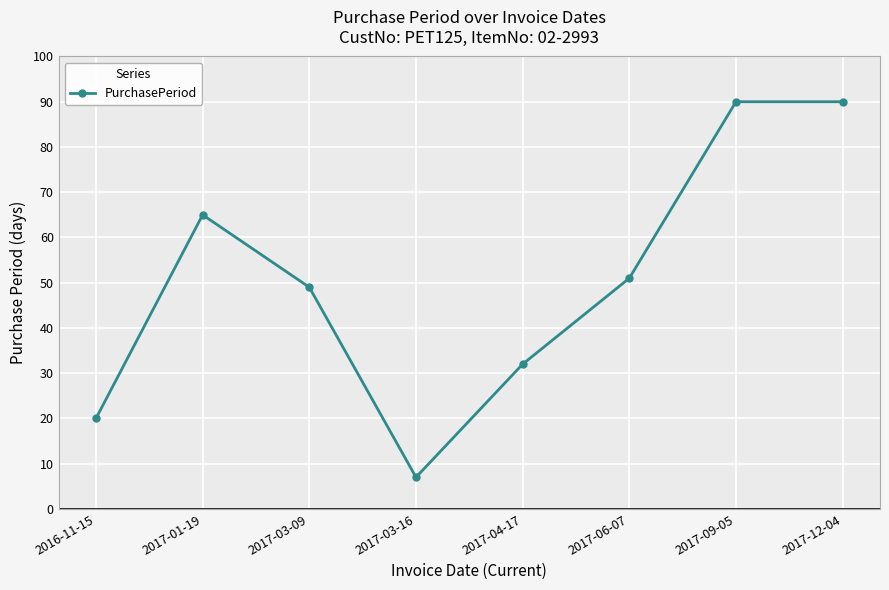

Which label corresponds to the smallest value in the chart?

2017-03-16